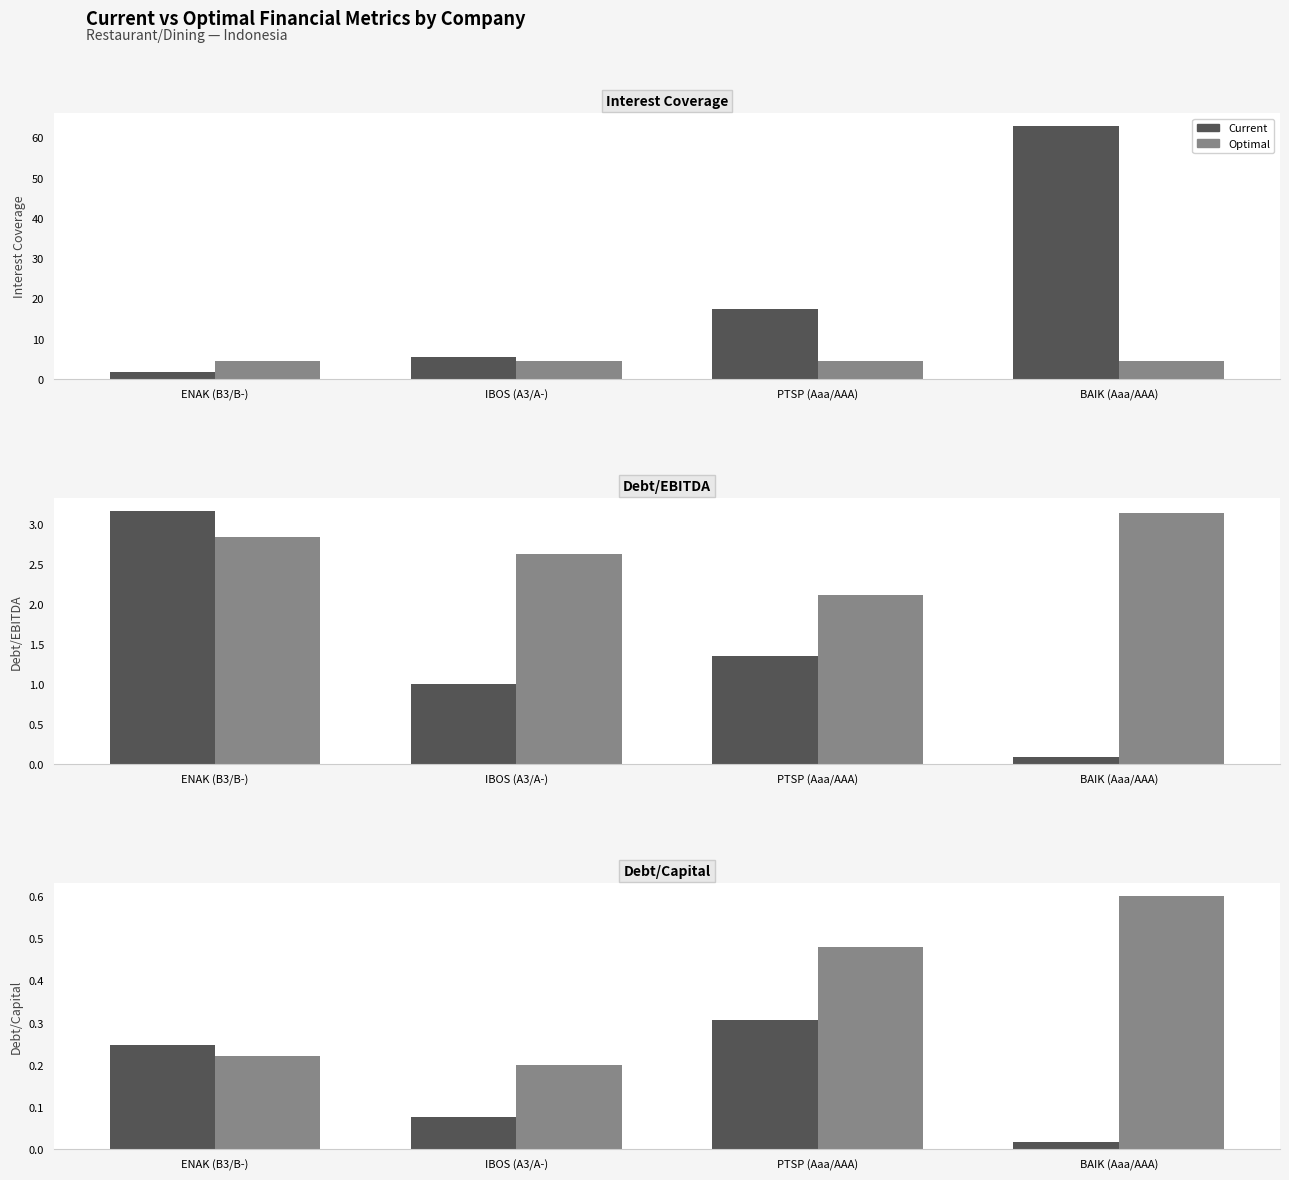

The Optimal series shows 0.3 at BAIK (Aaa/AAA). True or false?

False